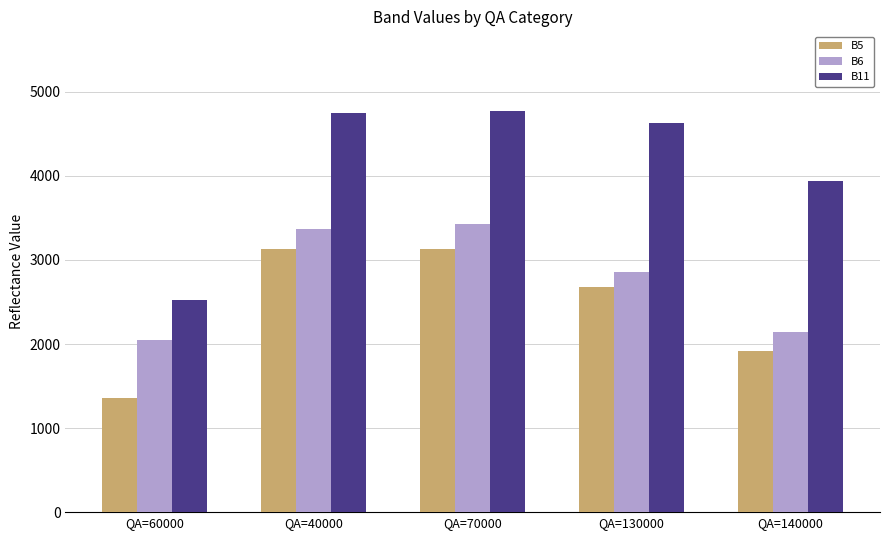

Is it true that B5 equals 1358 at QA=60000?

True